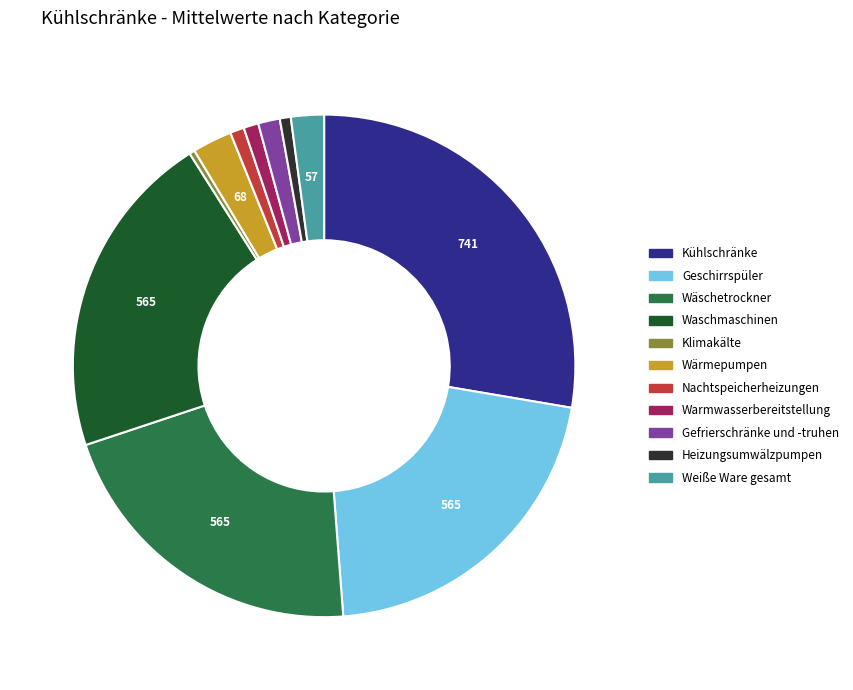

Which has a higher value, Gefrierschränke und -truhen or Wärmepumpen?

Wärmepumpen